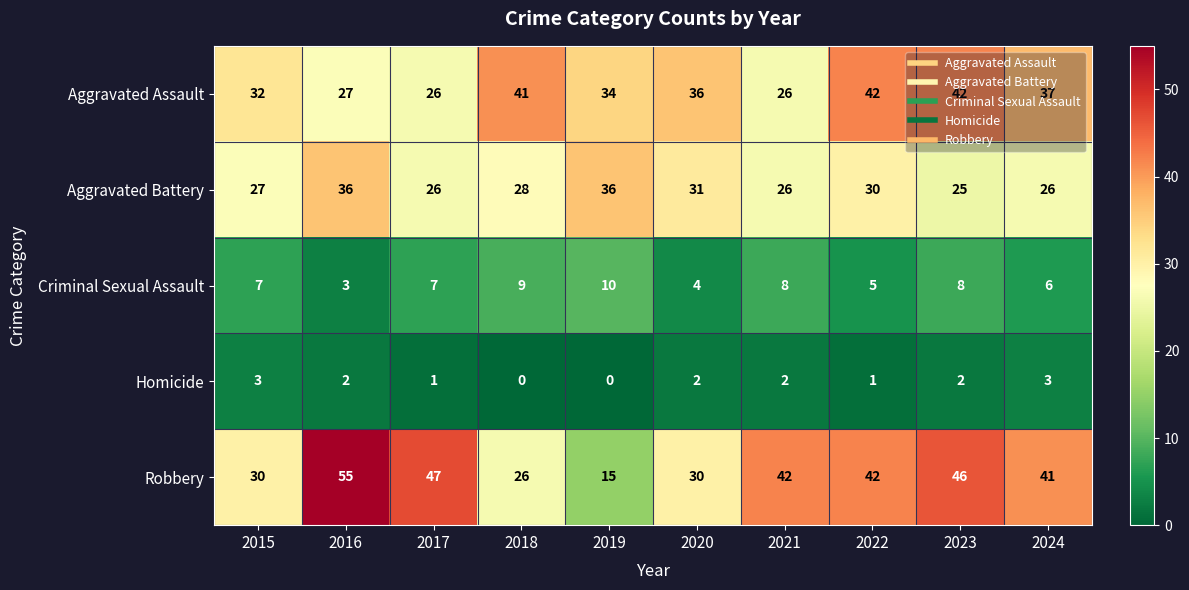

What value does the Criminal Sexual Assault series have at 2024?

6